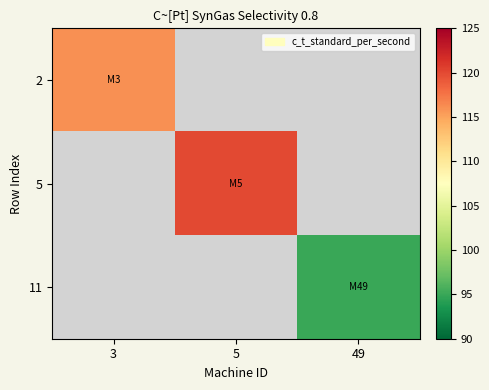

At which label does 11 reach its minimum?

3